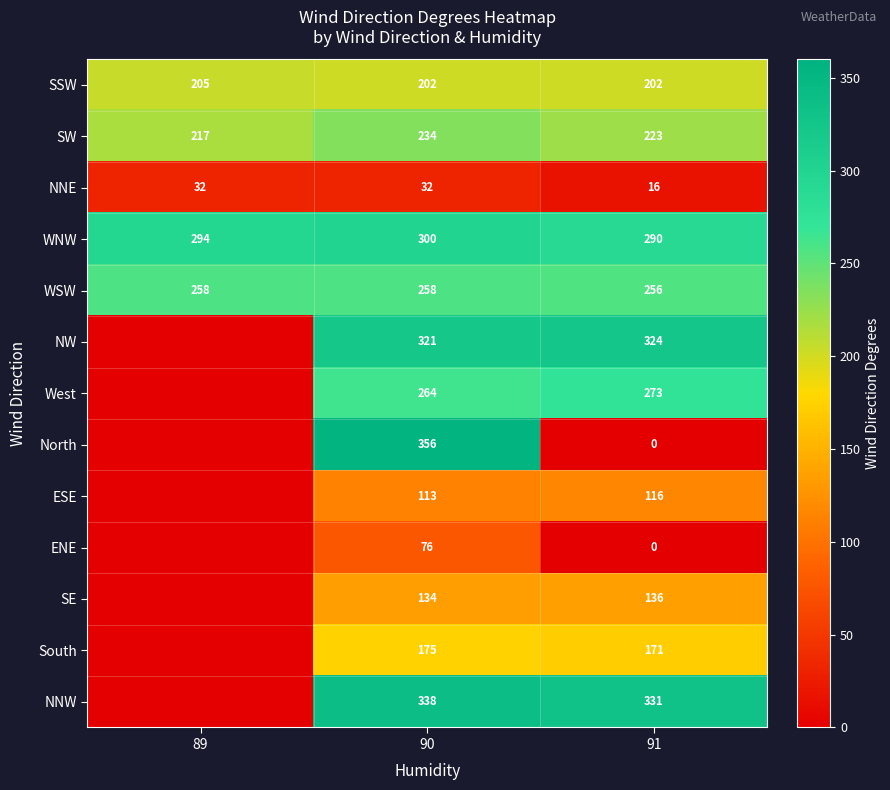

How many NNE values are between 16 and 32?

3